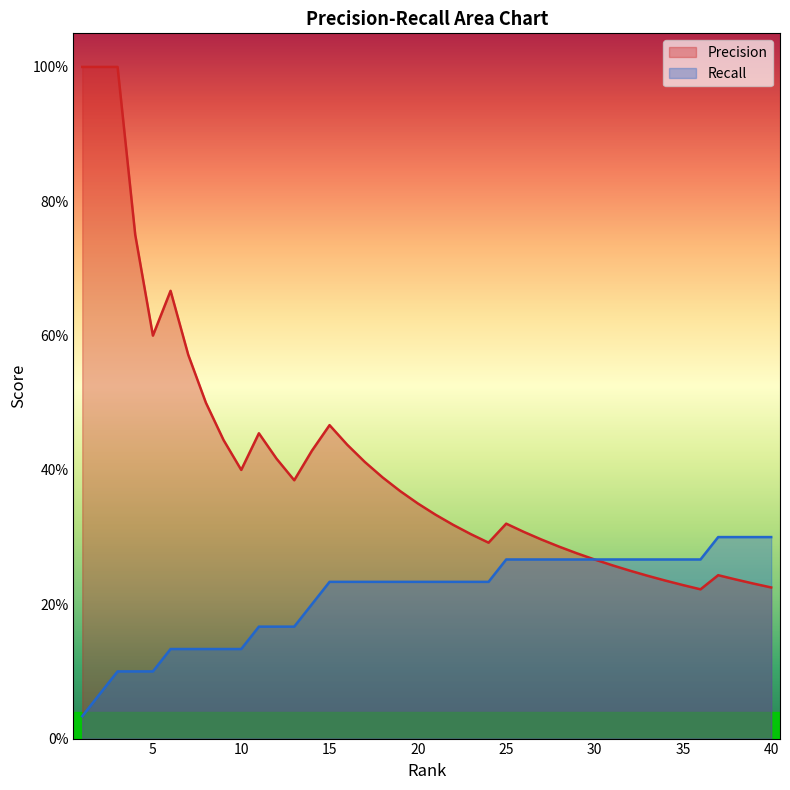

How many lines are shown in the chart?

2